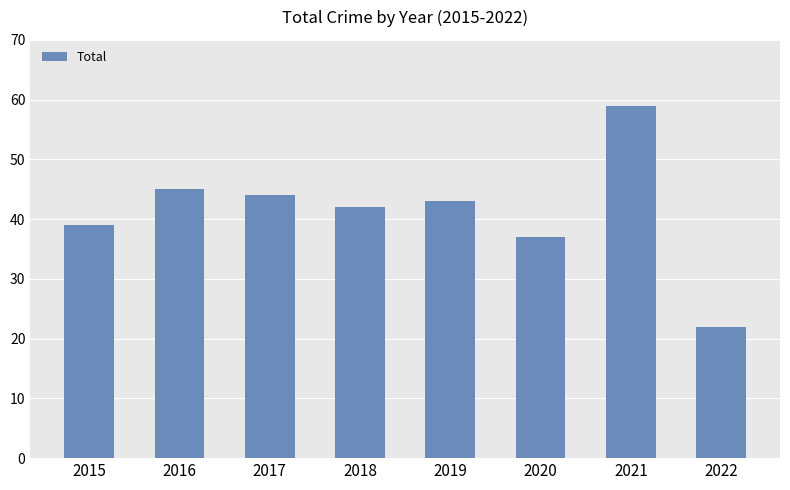

How many series are shown in this chart?

1